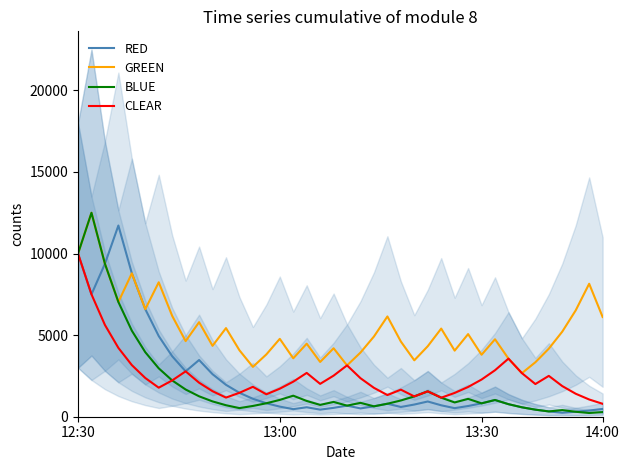

True or false: BLUE and GREEN intersect in this chart.

False